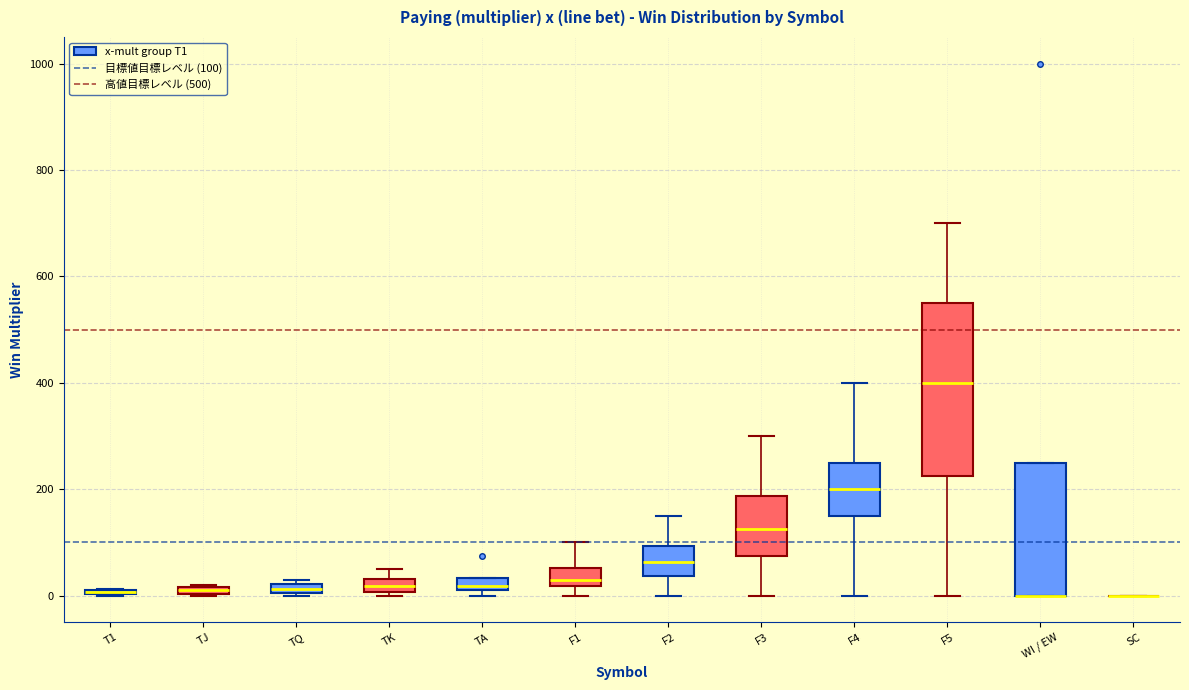

Where is the lower edge of the box for TA on the y-axis? The values are not printed on the chart, so give them approximately, as read against the axis.

20